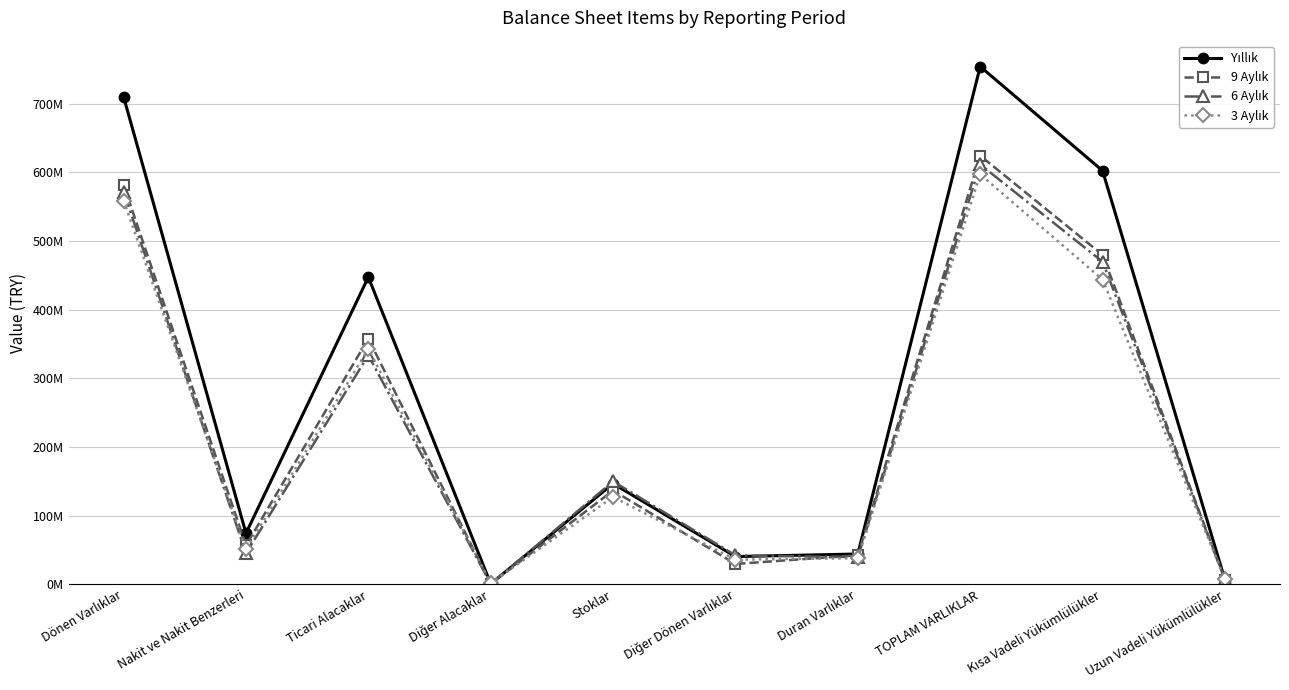

True or false: 6 Aylık has a value of 42239806 at Diğer Dönen Varlıklar.

True